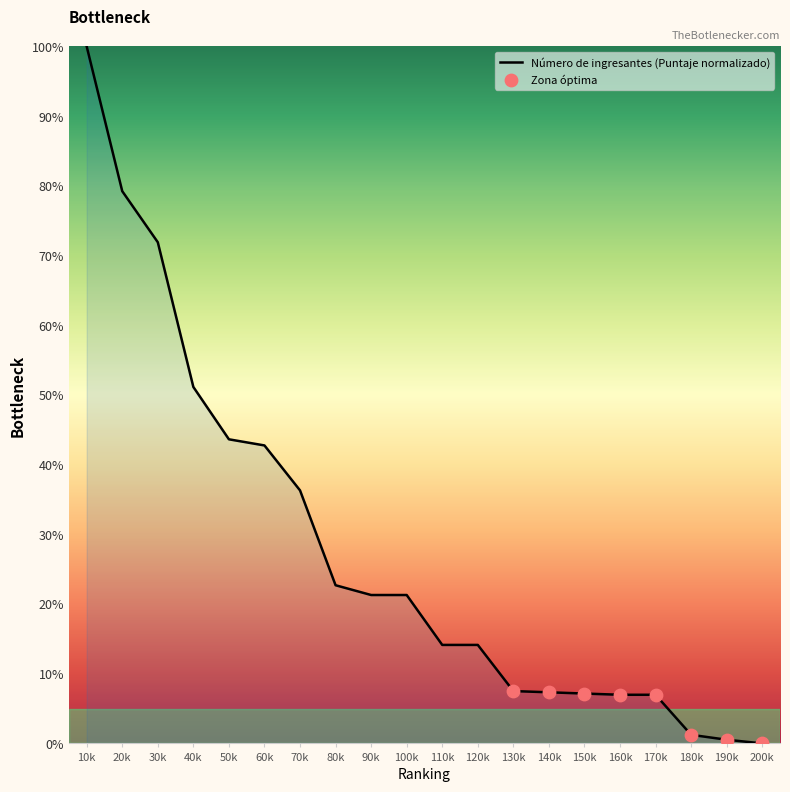

Which has a higher value, 50k or 140k?

50k